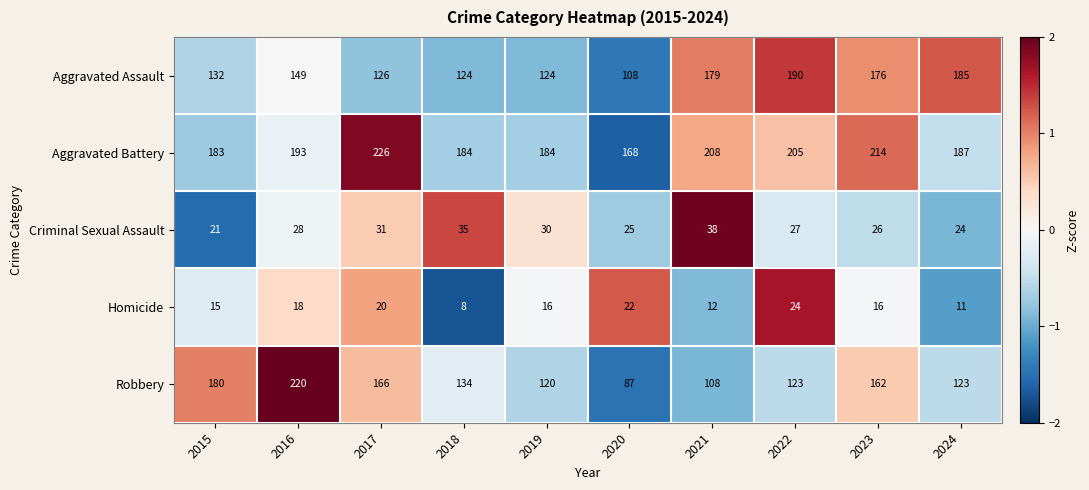

At which label is Criminal Sexual Assault closest to 29?

2016